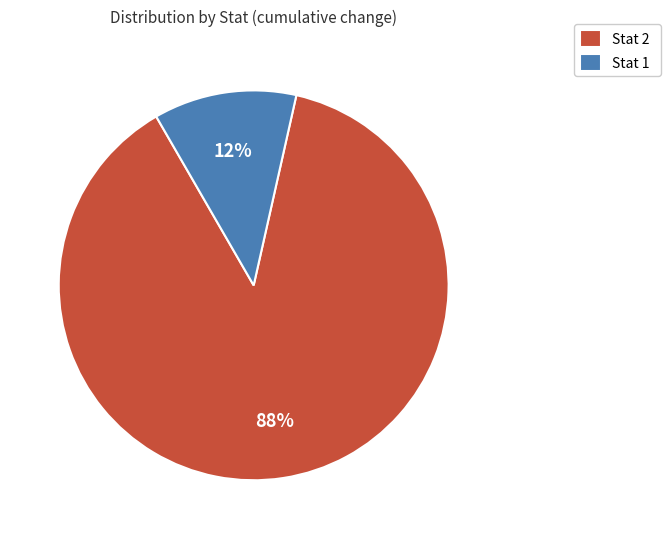

Which slice represents more than half of the pie?

Stat 2